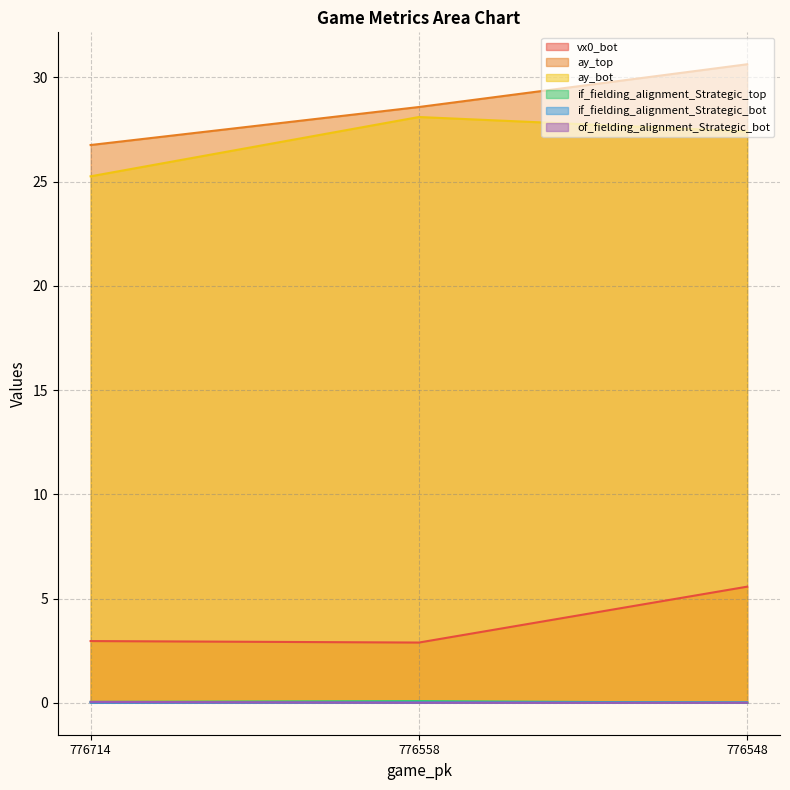

At which label does ay_top reach its minimum?

776714